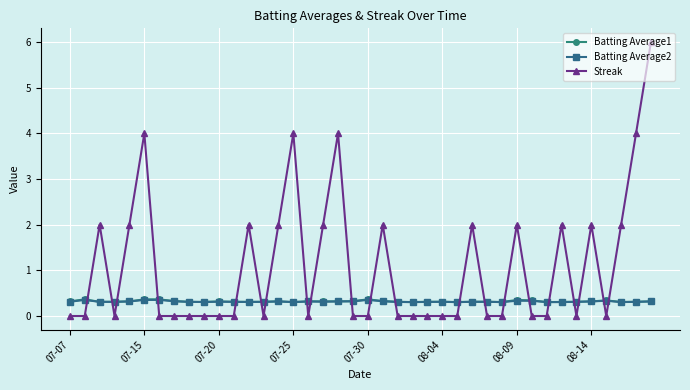

Which series has the largest total across all categories?

Streak